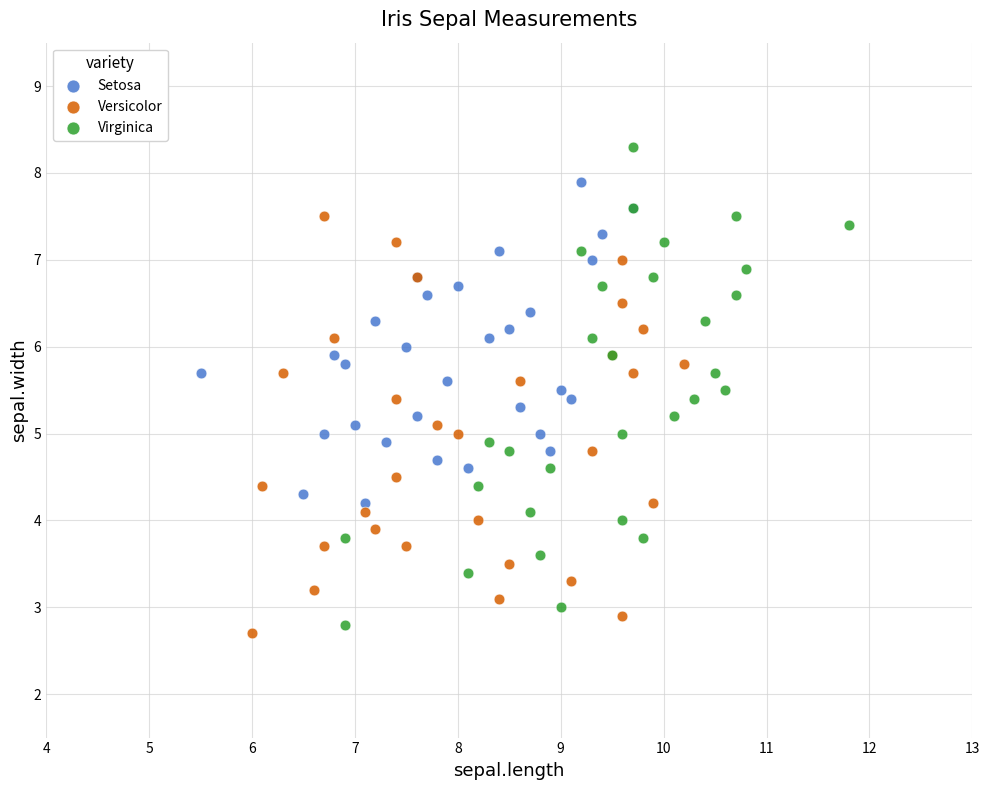

Which series has the largest Y range (max minus min)?

Virginica